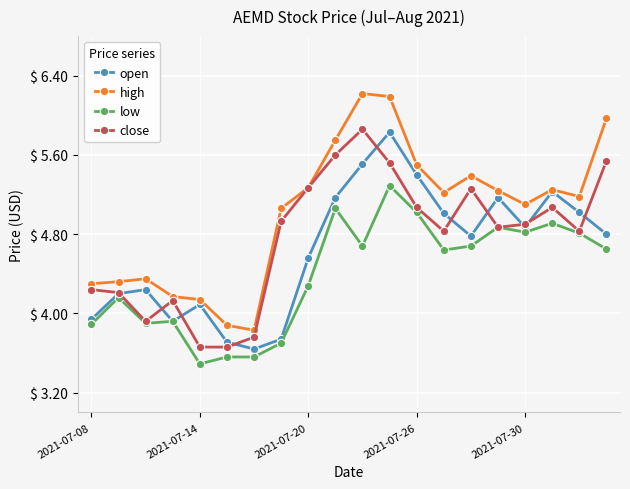

How many interior local valleys does the open series have?

4